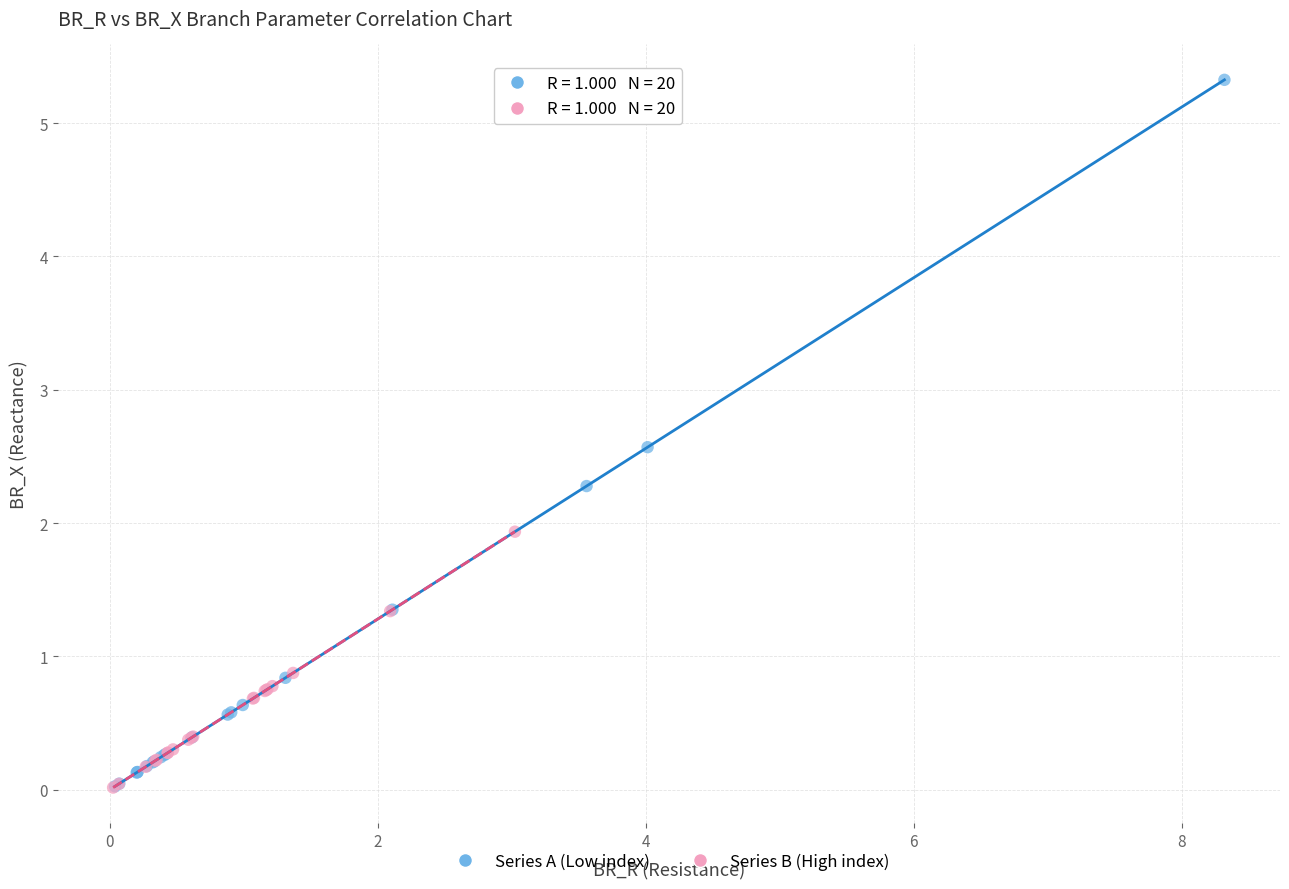

Which series has the largest Y range (max minus min)?

Series A (Low index)